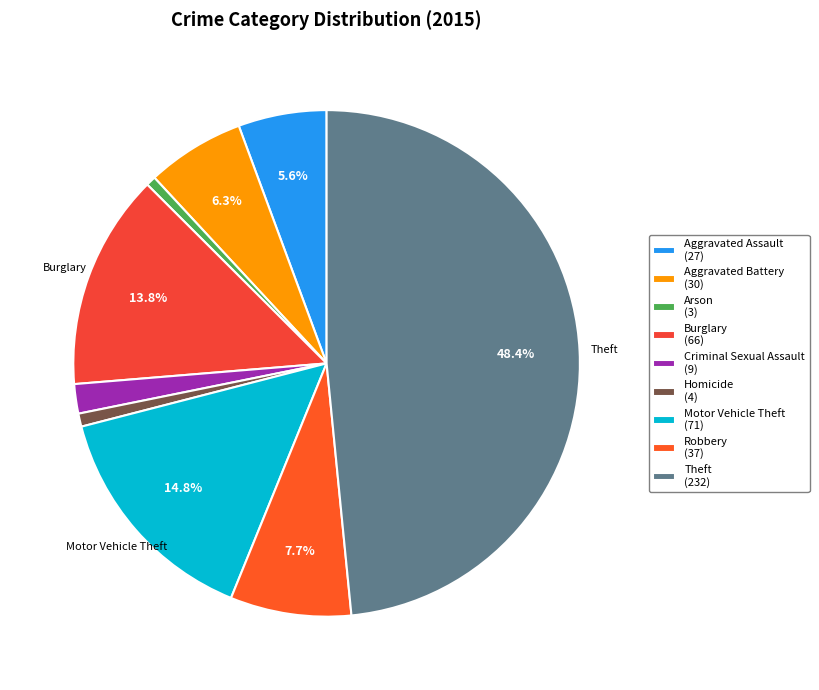

What is the smallest slice in the pie chart?

Arson